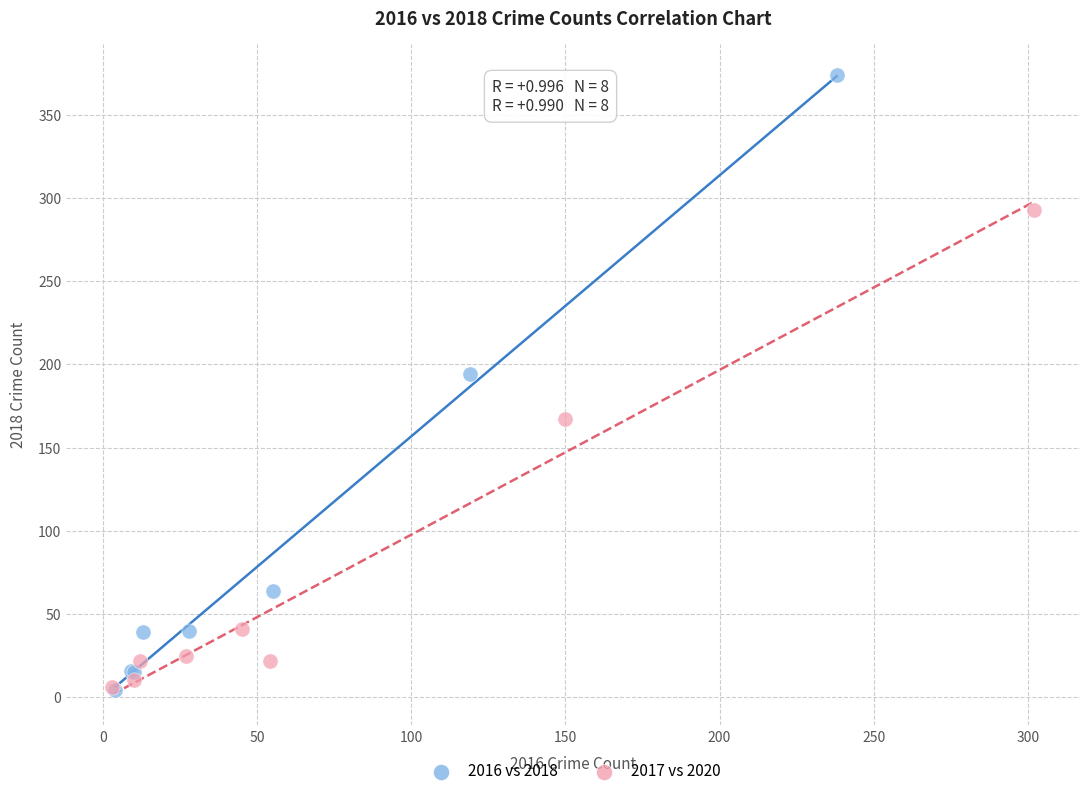

Which series has the widest spread of Y values?

2016 vs 2018